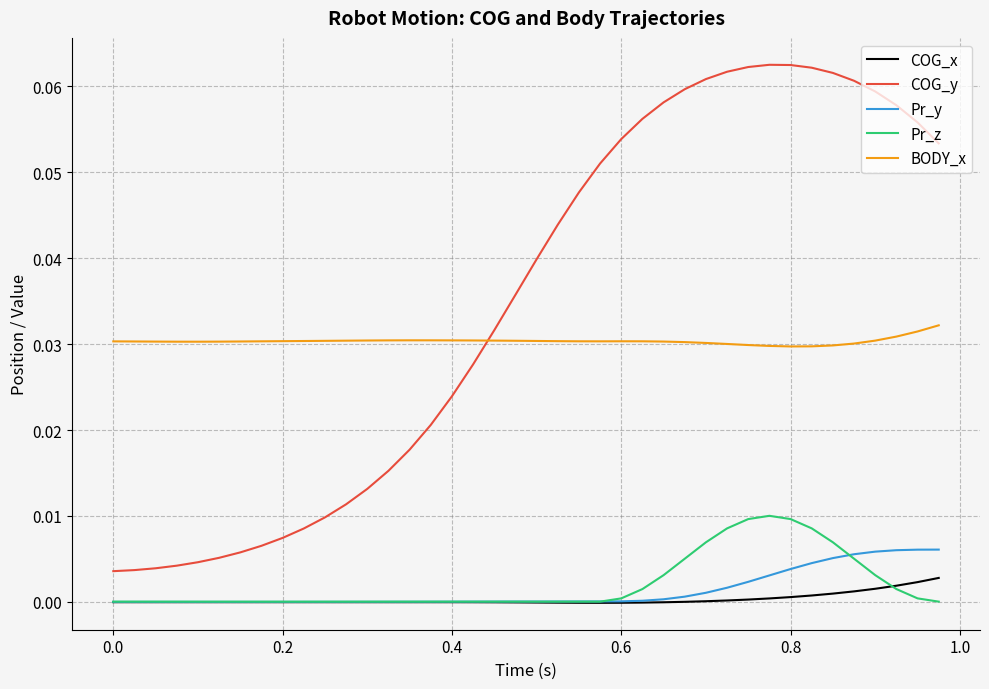

Which series has the largest total across all categories?

COG_y